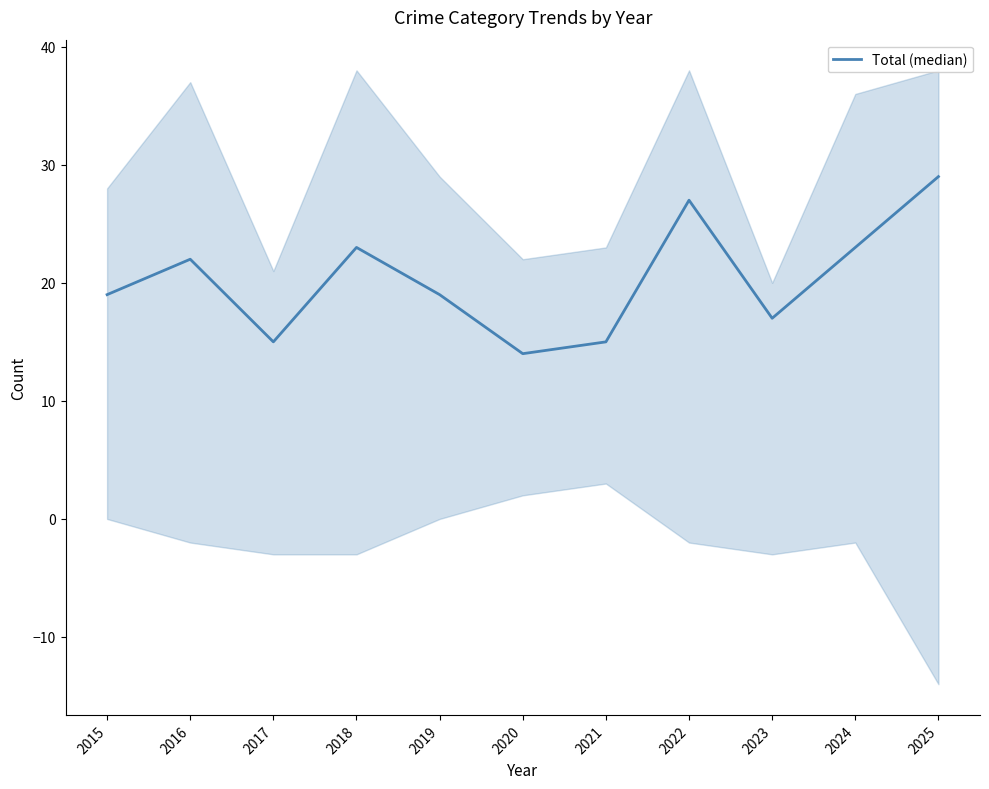

What is the maximum value shown in the chart?

29